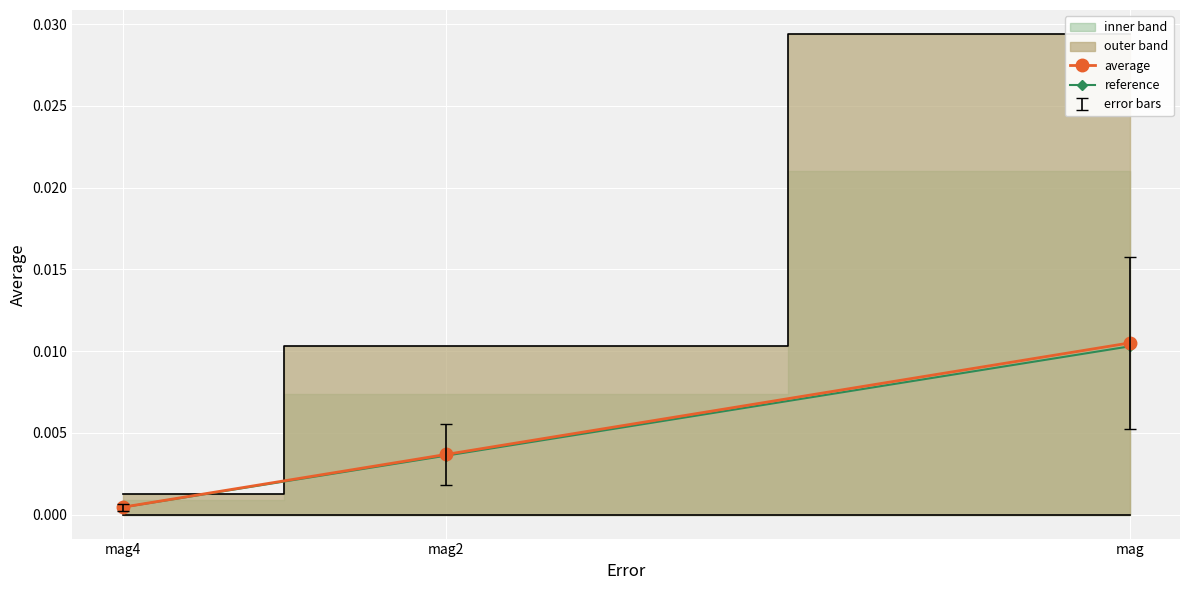

Where is average nearest to the value 0?

mag4